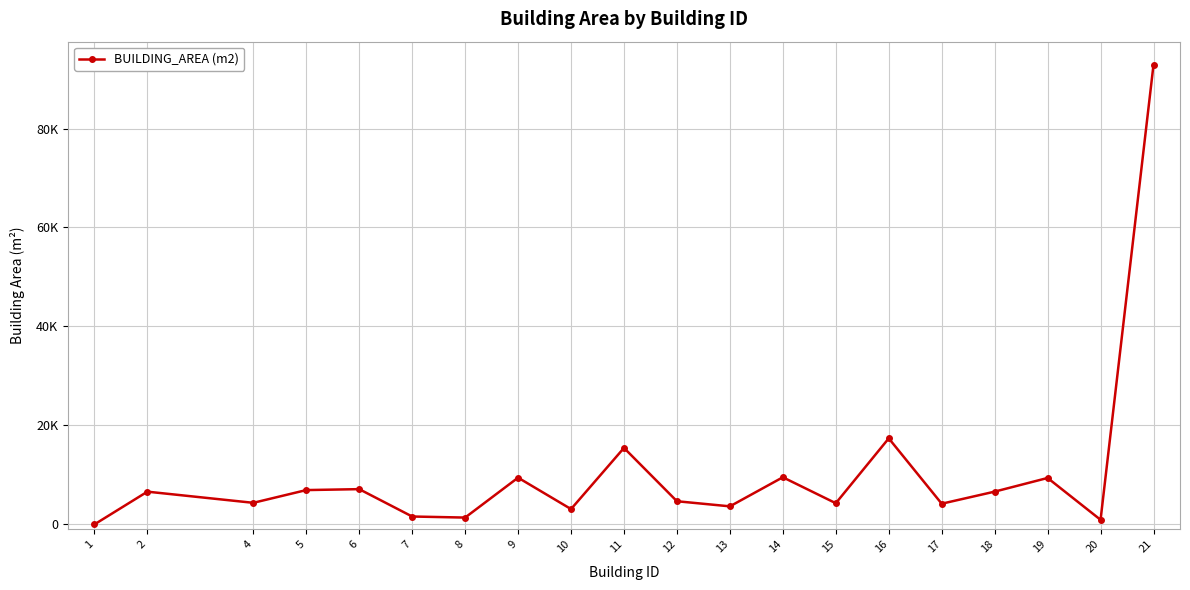

Which label corresponds to the largest value in the chart?

21